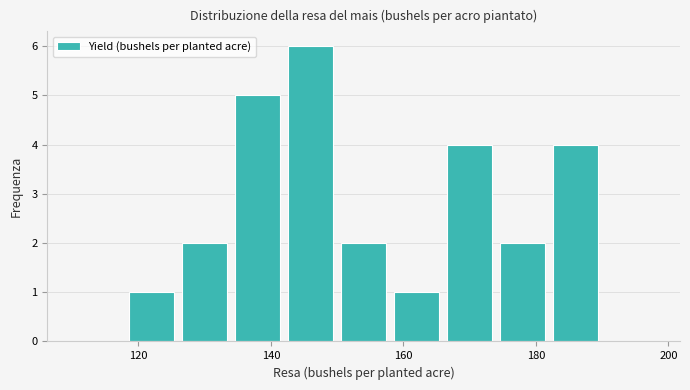

Over which range of the x-axis is the bar tallest?

142 to 150